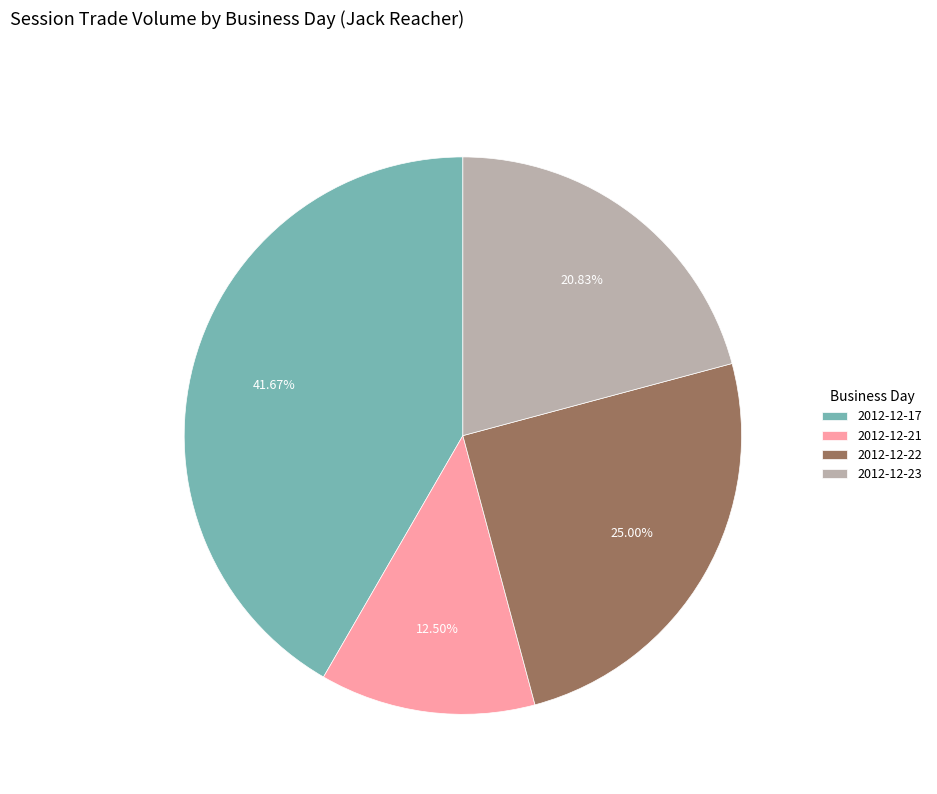

Is there a majority slice in this chart?

No